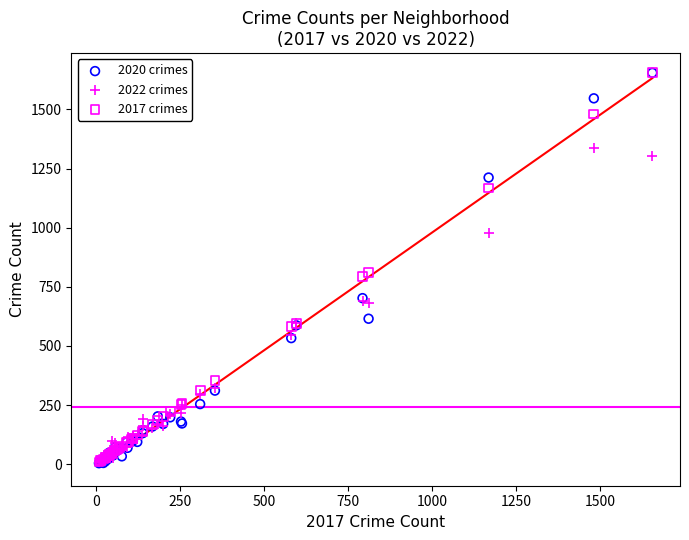

What are all the series names shown in the legend?

2020 crimes, 2022 crimes, 2017 crimes